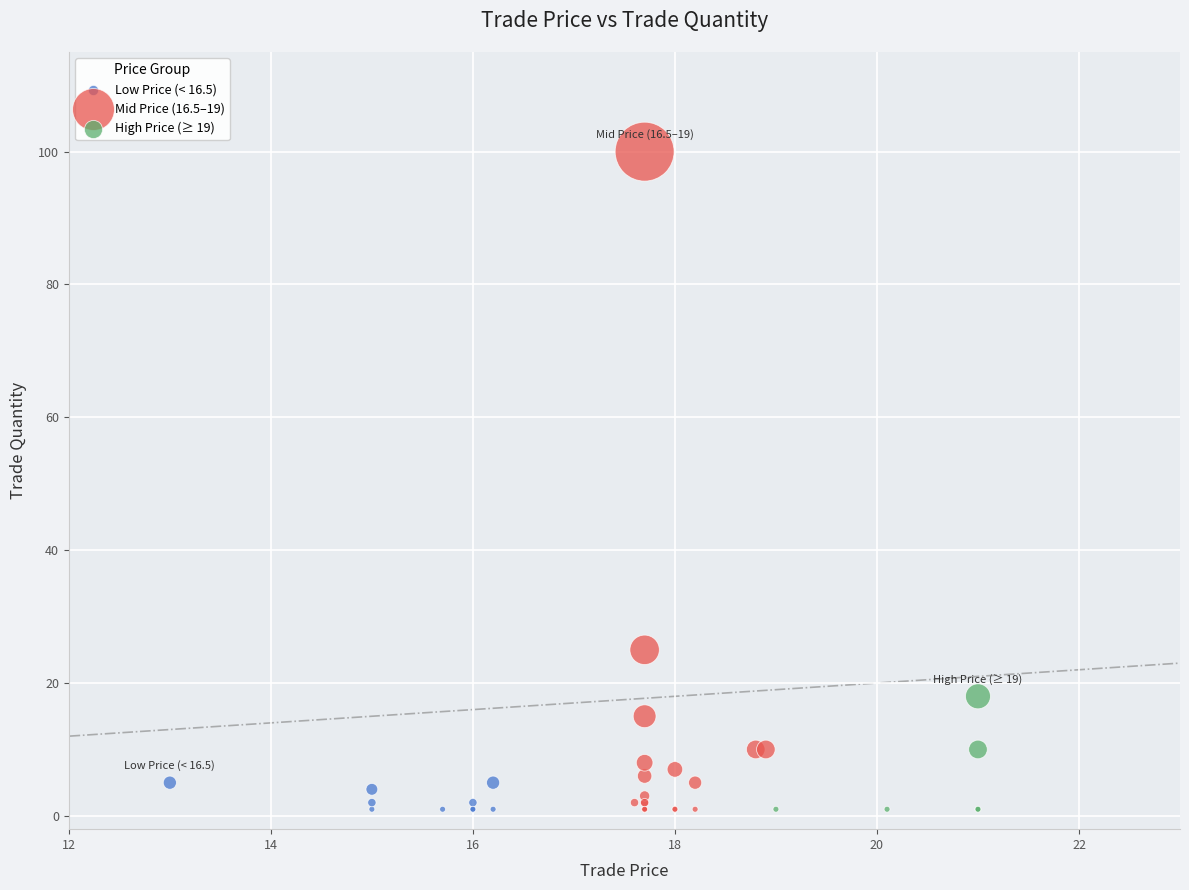

Which series reaches the maximum Y coordinate?

Mid Price (16.5–19)